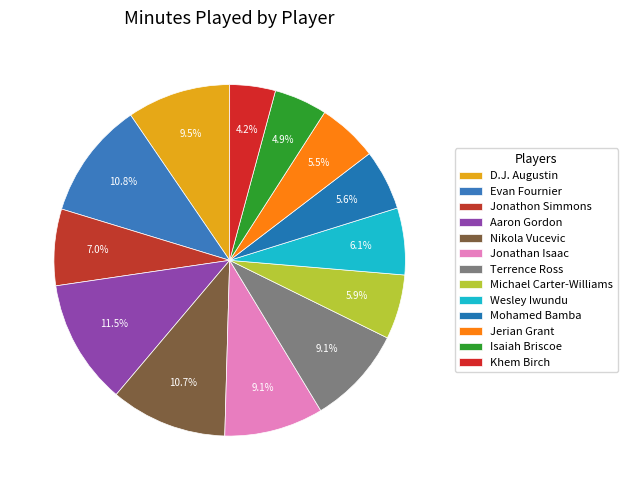

How much of the chart is everything except Mohamed Bamba?

94.4%